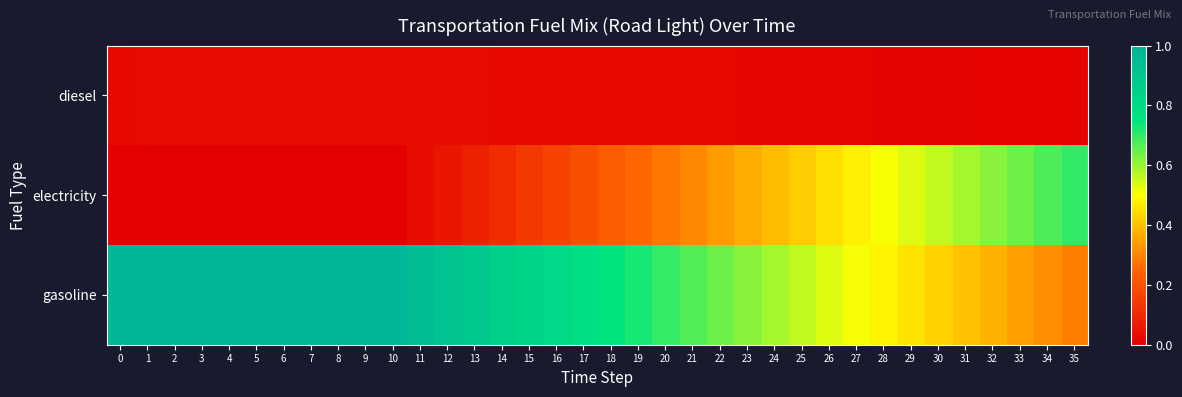

How many categories are shown in the chart?

36